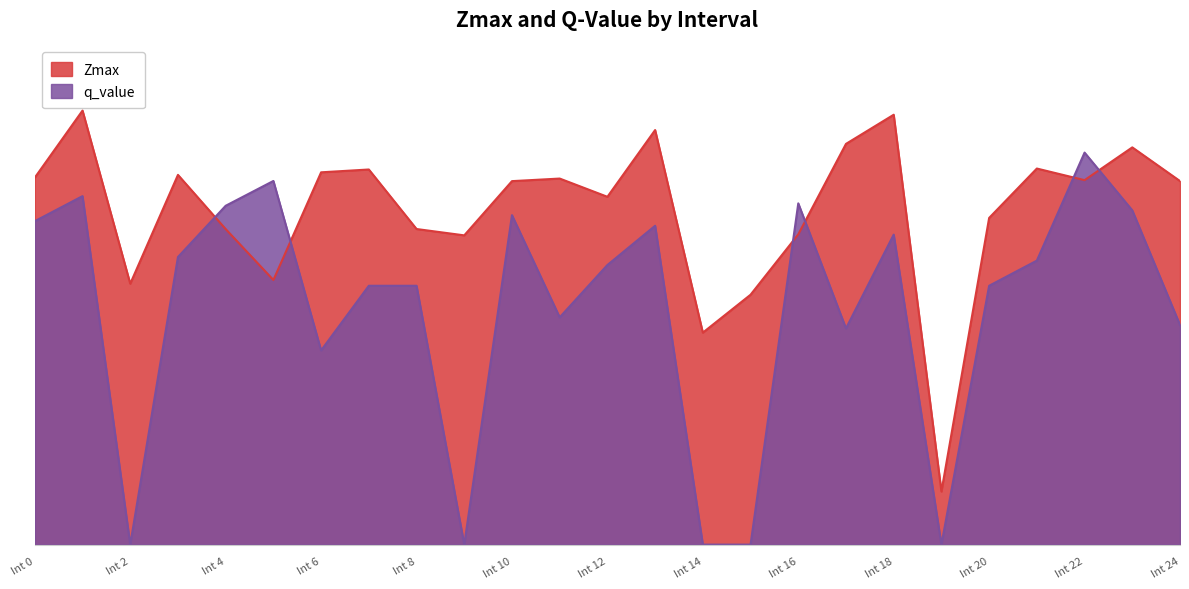

List the series in order of their overall mean, lowest first.

q_value, Zmax